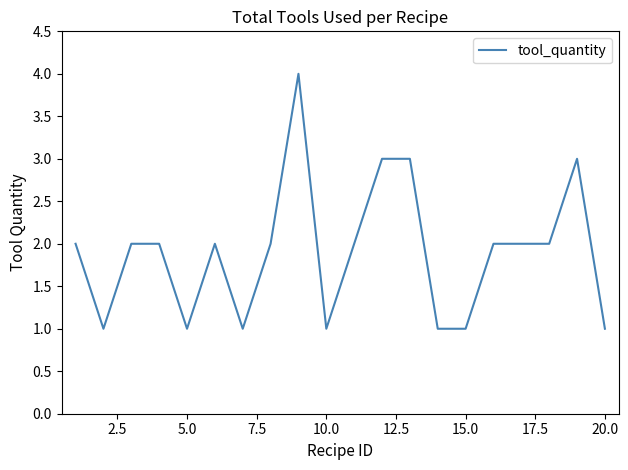

What is the greatest value displayed?

4